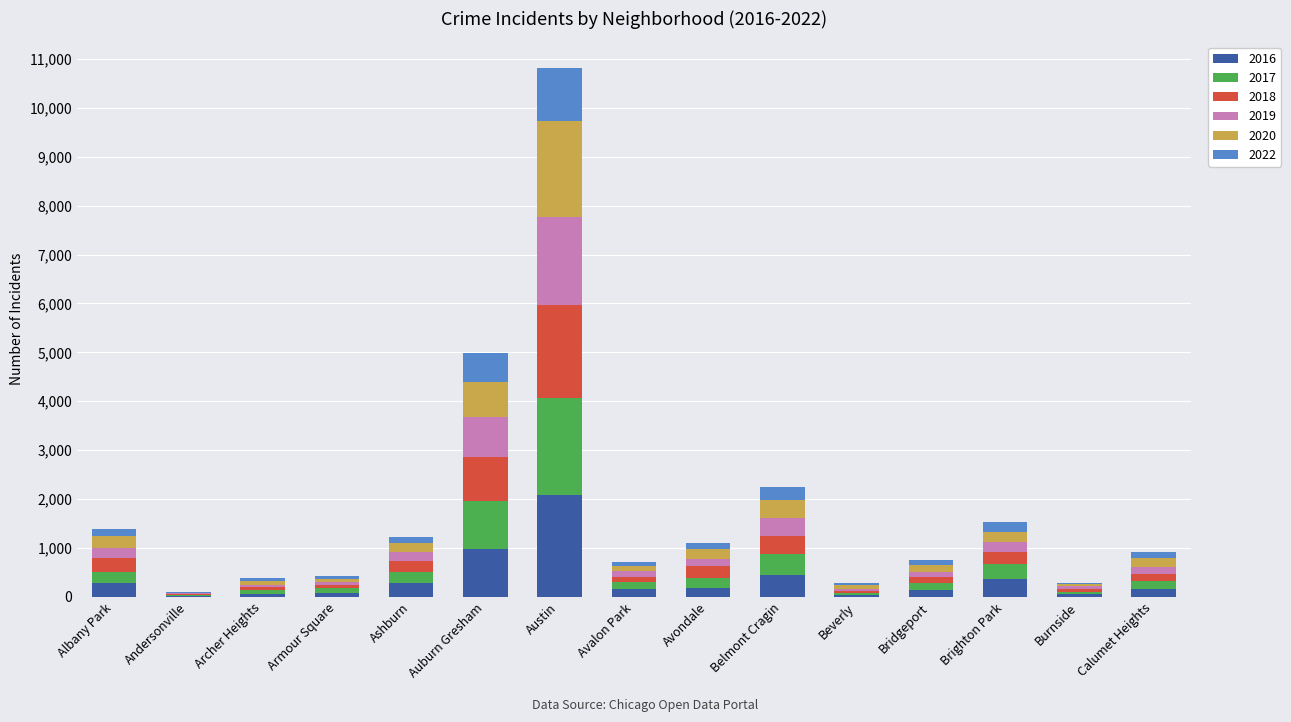

True or false: 2016 has a value of 451 at Belmont Cragin.

True